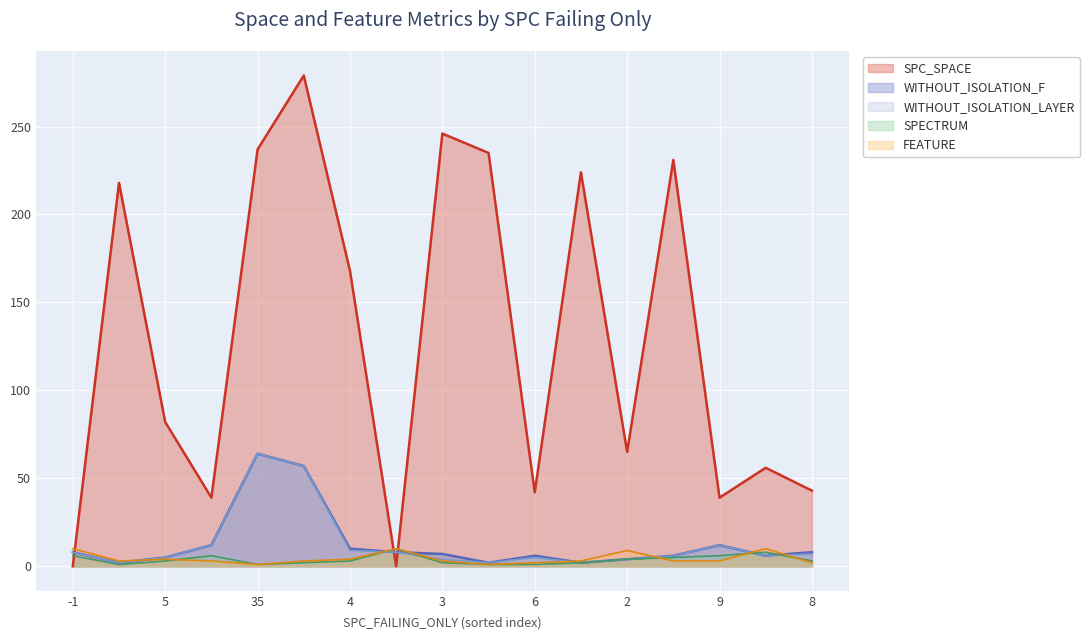

At how many categories does at least one series exceed 53?

11